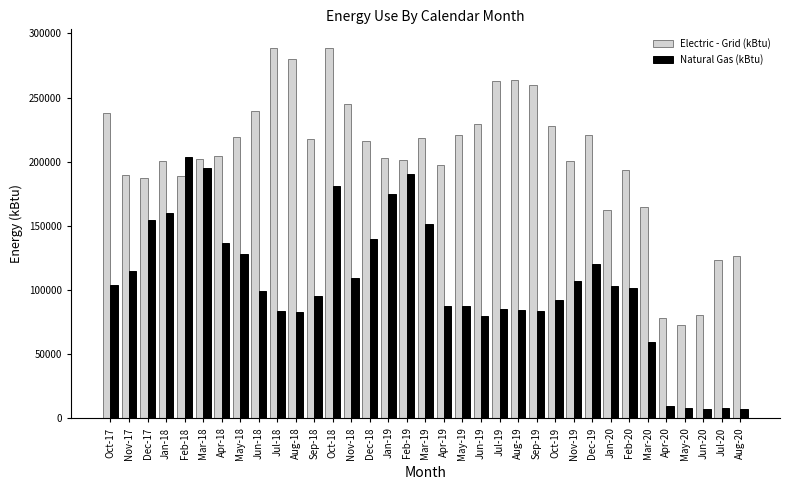

Between Jun-19 and May-20, which series saw the biggest shift?

Electric - Grid (kBtu)